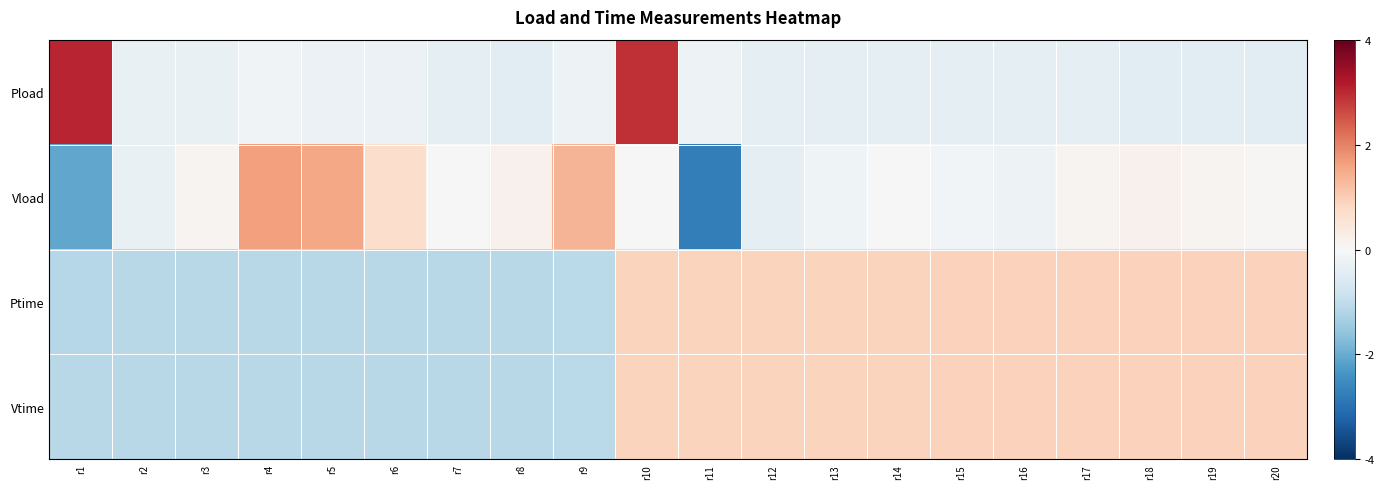

What is the minimum value shown in the chart?

-2.8